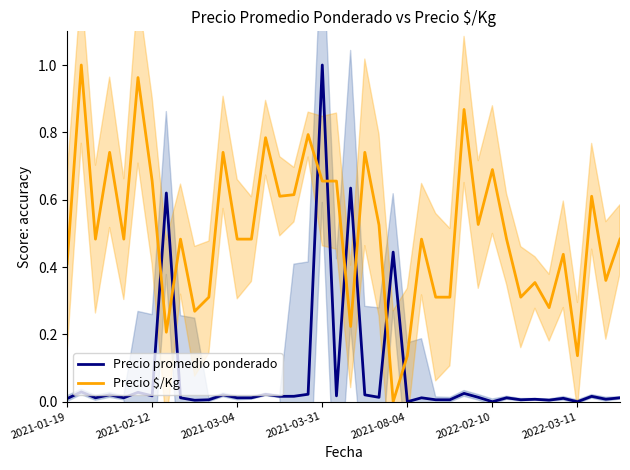

At how many categories does at least one series exceed 0?

40